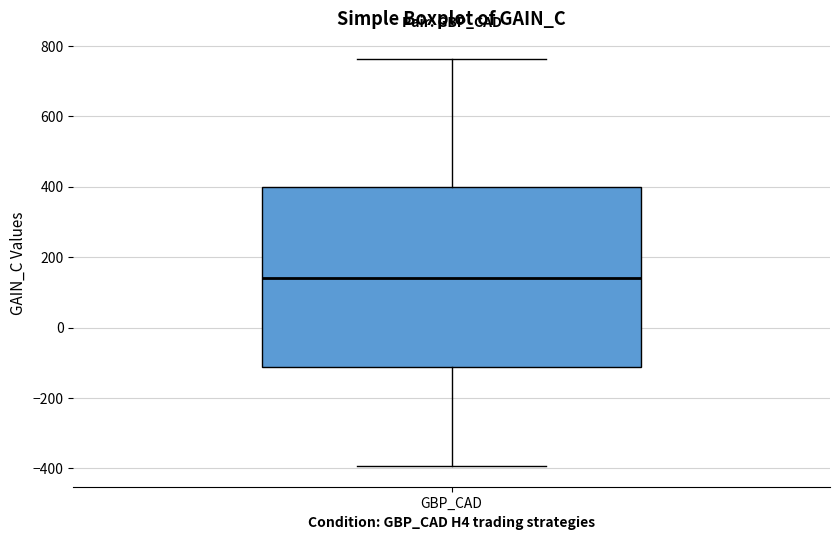

Read this box plot against the y-axis: the position of the median line, the range covered by the box, and the ends of both whiskers. The values are not printed on the chart, so give them approximately, as read against the axis.

median 140, box -120 to 400, whiskers -400 to 760